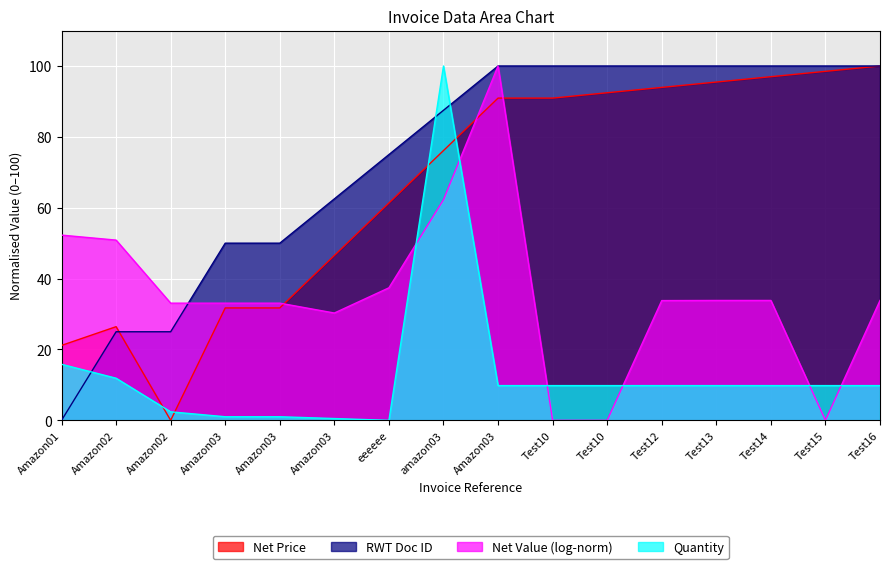

True or false: Quantity and RWT Doc ID cross at least once.

True